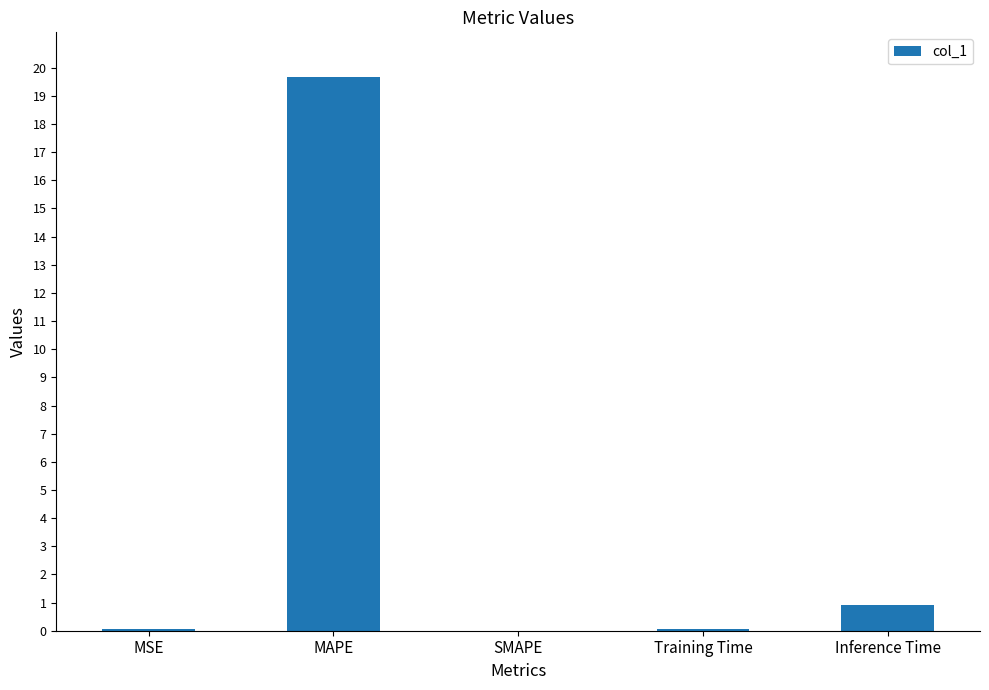

Which has a higher value, Inference Time or MSE?

Inference Time